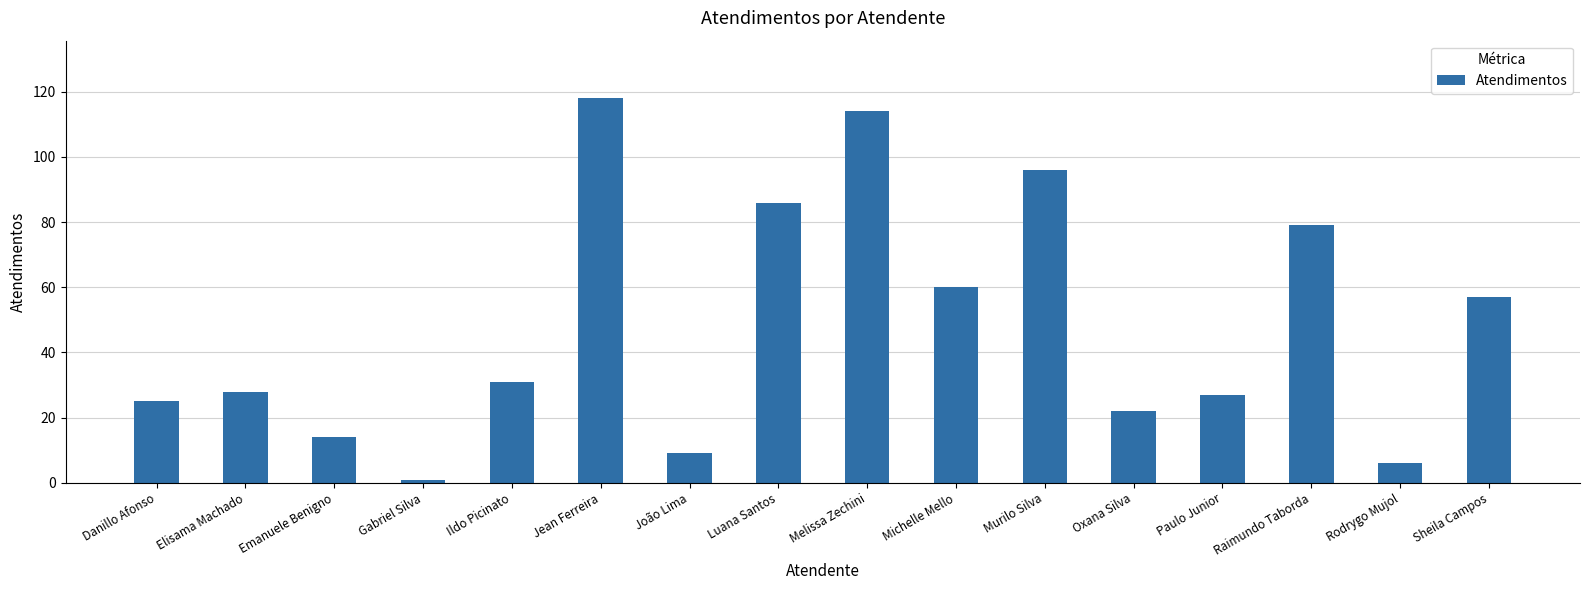

Are the bars grouped side by side (vs. stacked)?

No